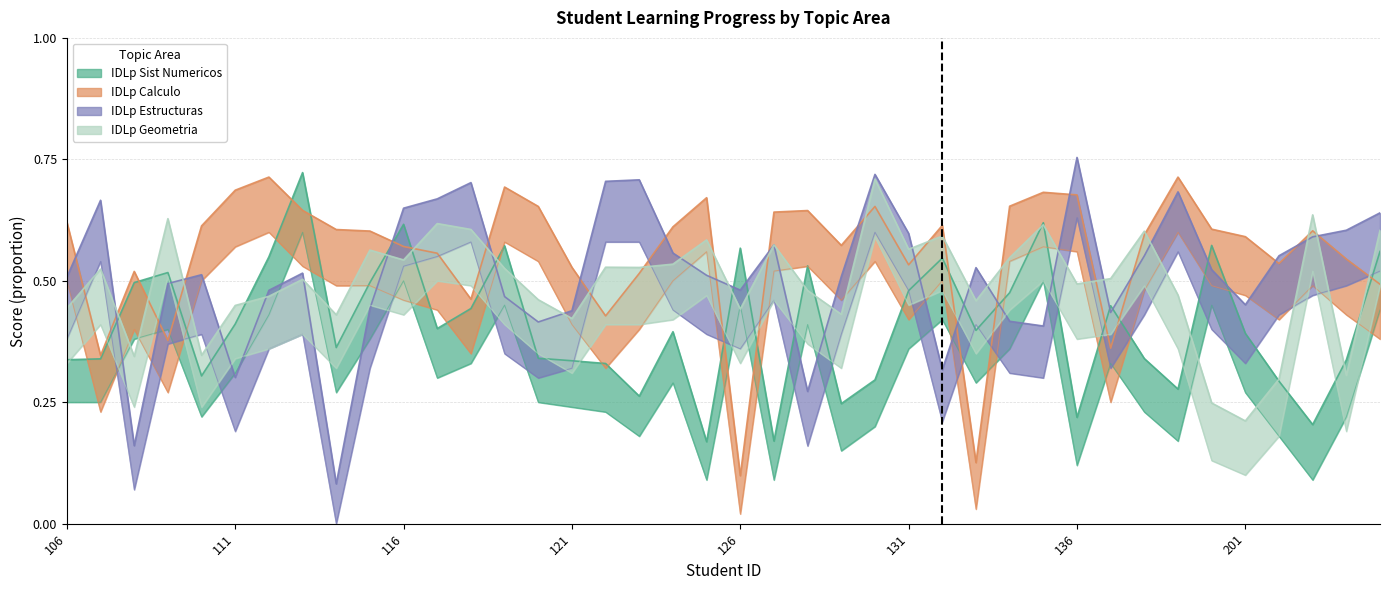

Count the number of data series in this chart.

4